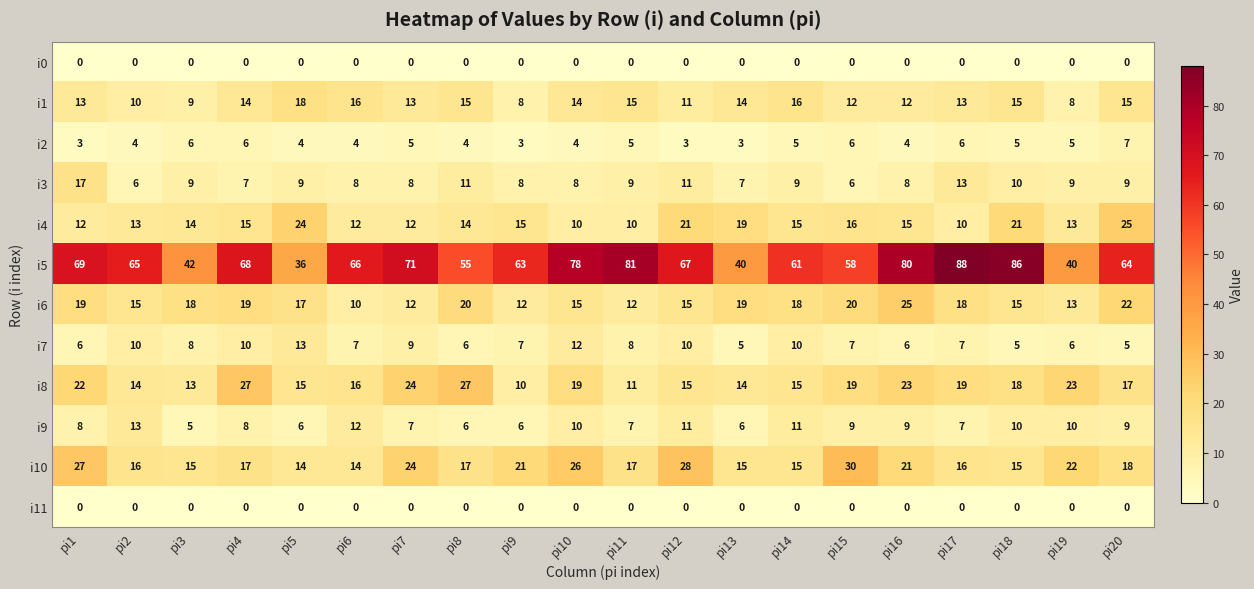

Where is i4 nearest to the value 17?

pi15